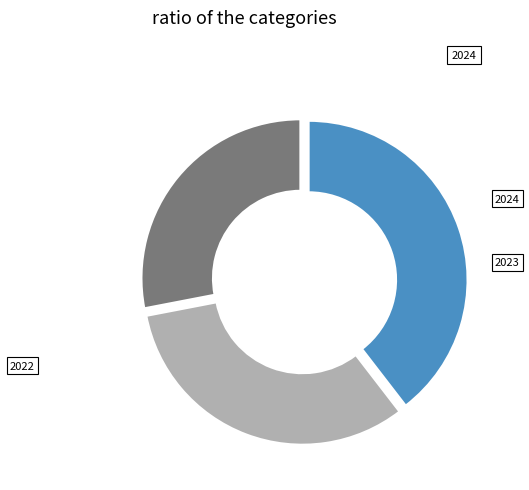

Does any single category account for the majority?

No